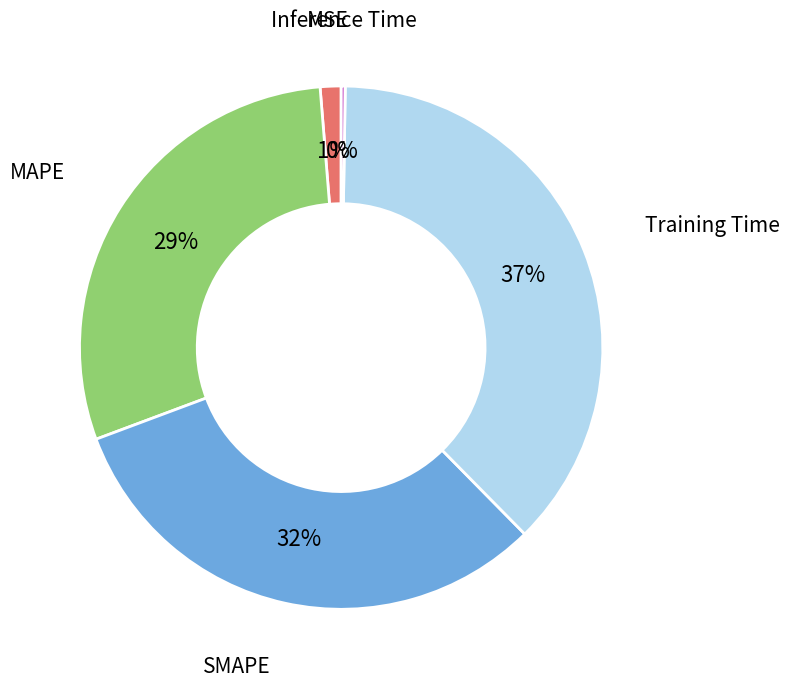

Does any single category account for the majority?

No